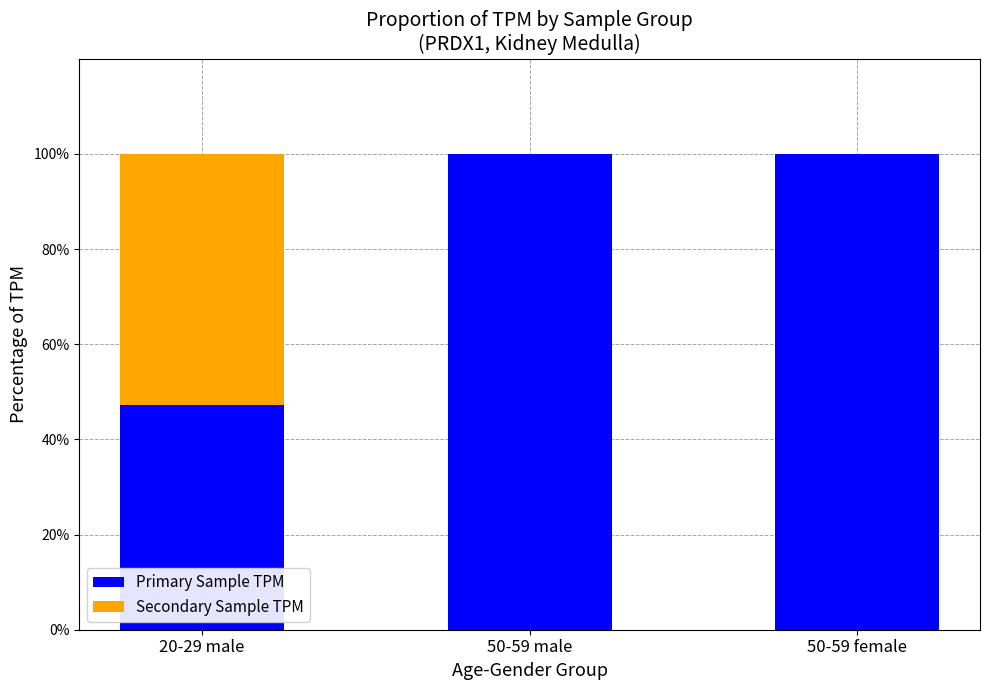

What is the total value across all series at 50-59 male?

100.0